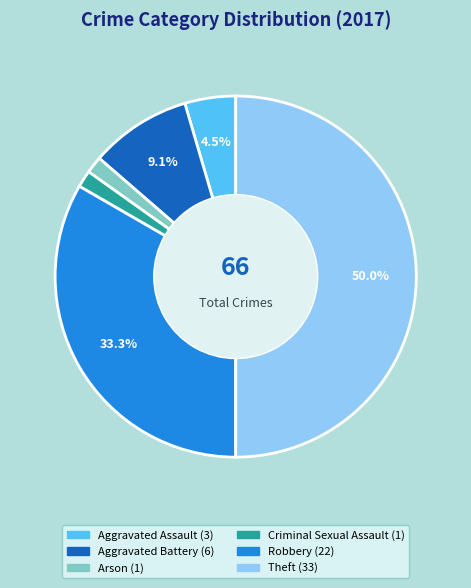

Which has a higher value, Arson or Aggravated Assault?

Aggravated Assault